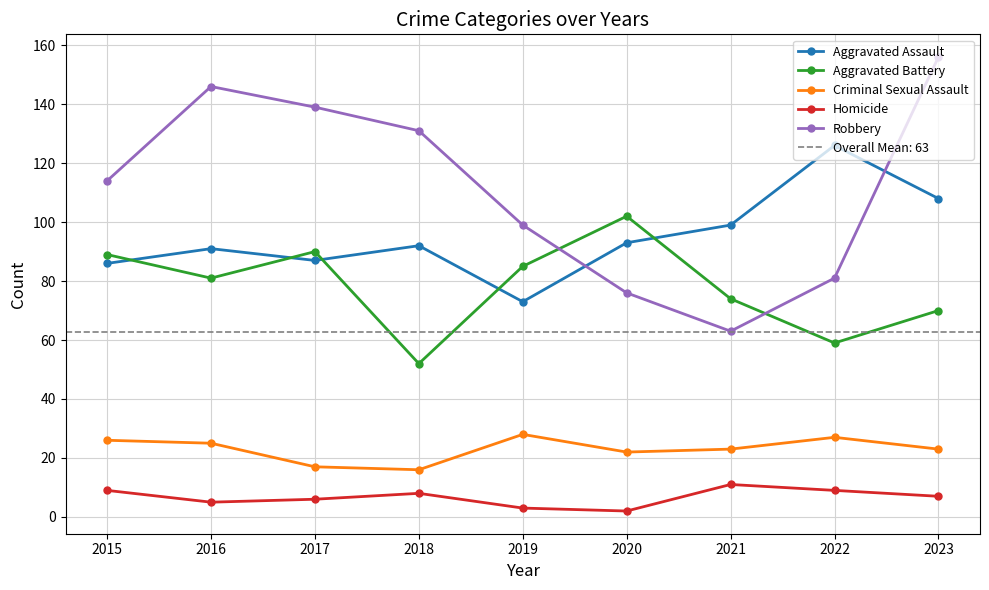

Is this an area chart (filled region under the line)?

No